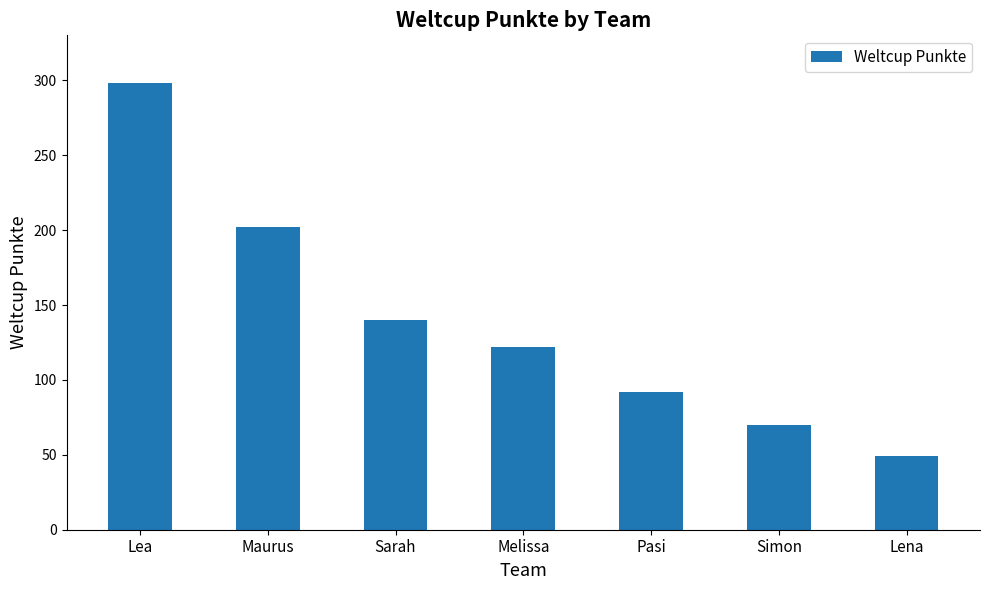

Rank the categories by value from highest to lowest.

Lea, Maurus, Sarah, Melissa, Pasi, Simon, Lena